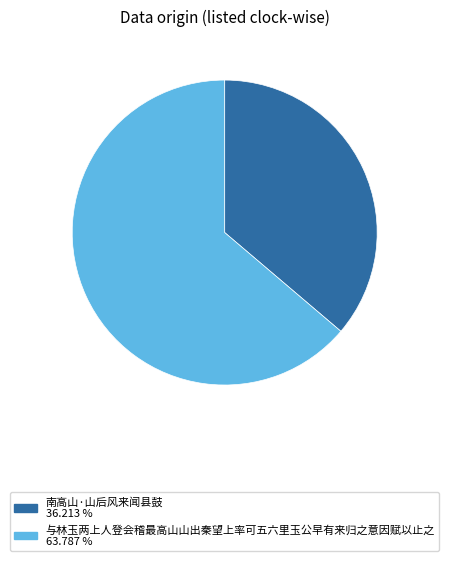

Is 与林玉两上人登会稽最高山山出秦望上率可五六里玉公早有来归之意因赋以止之 the majority of the pie?

Yes